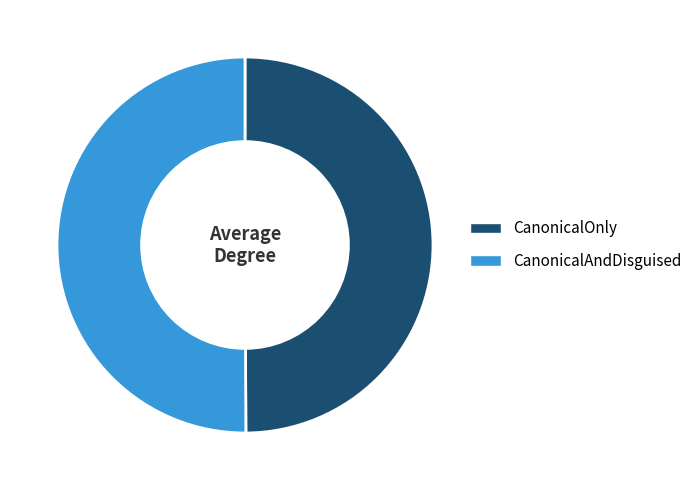

True or false: CanonicalOnly accounts for 63% of the total.

False